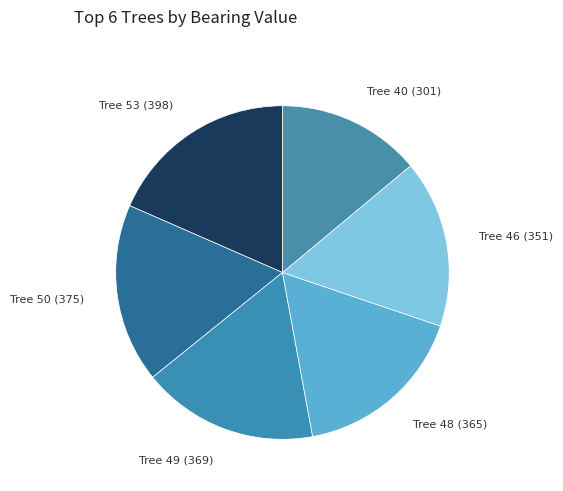

Count the number of slices in the pie.

6